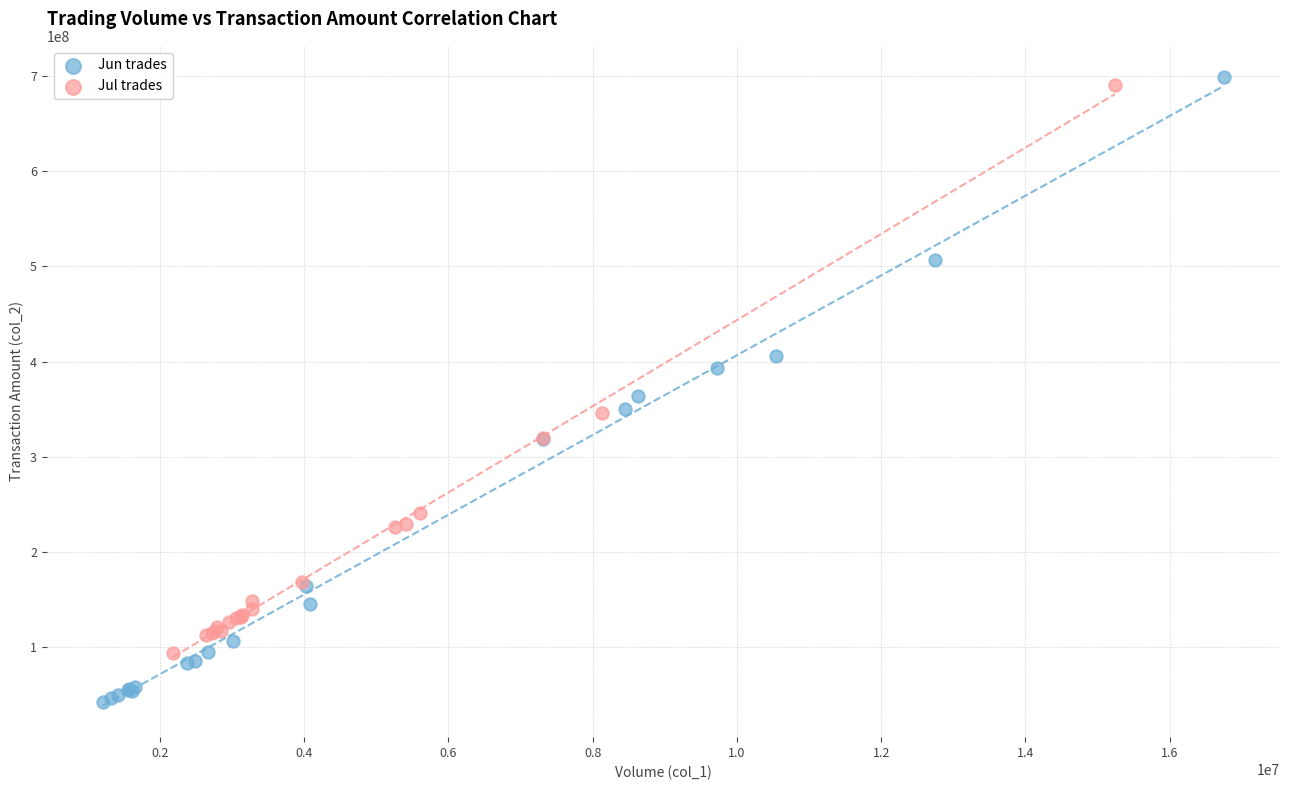

Which series contains the highest Y value?

Jun trades